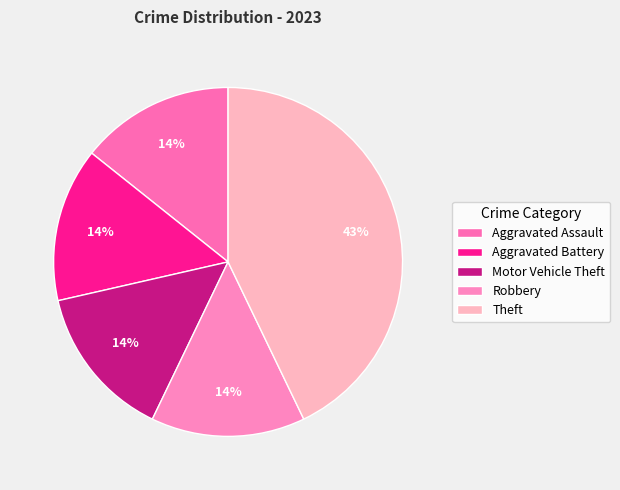

Which slice is the largest?

Theft